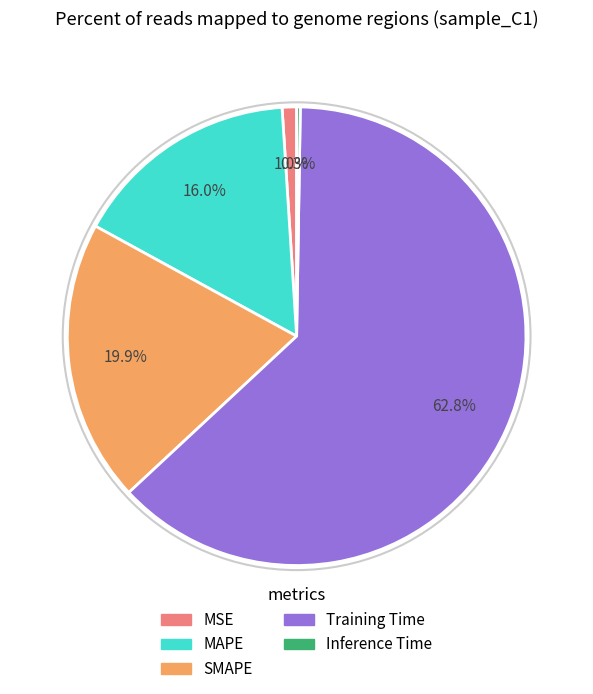

Is there a majority slice in this chart?

Yes